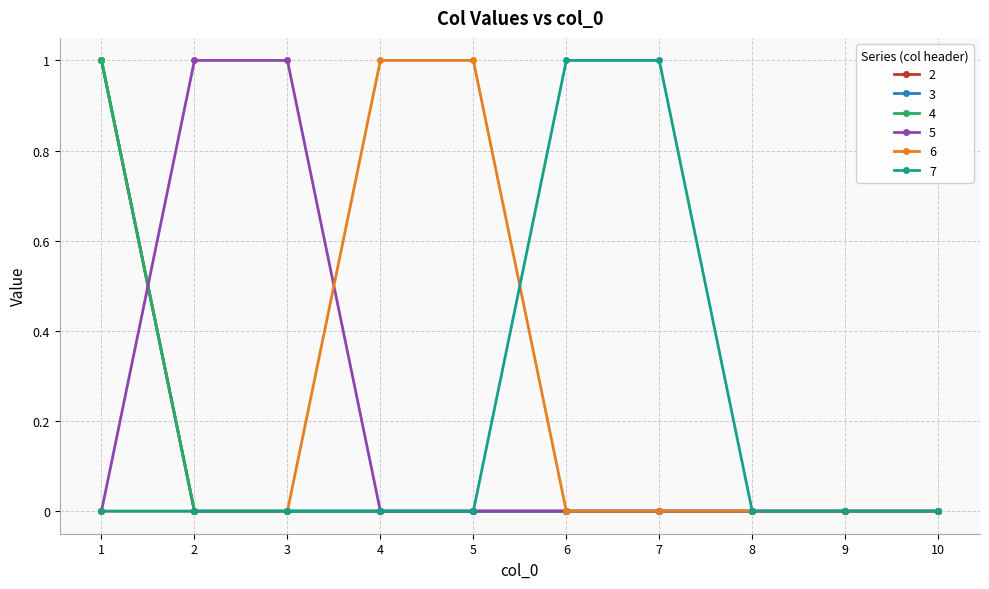

At which category is the sum across all series the highest?

1